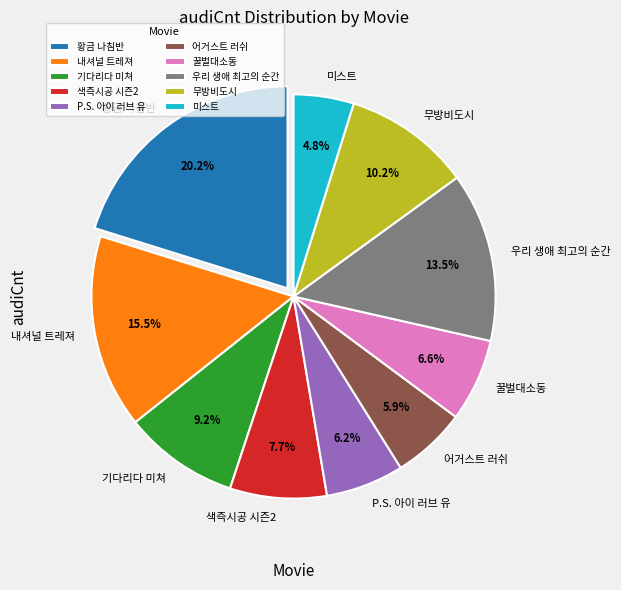

To the nearest percent, what is the difference between the 꿀벌대소동 and 색즉시공 시즌2 slice percentages?

1%